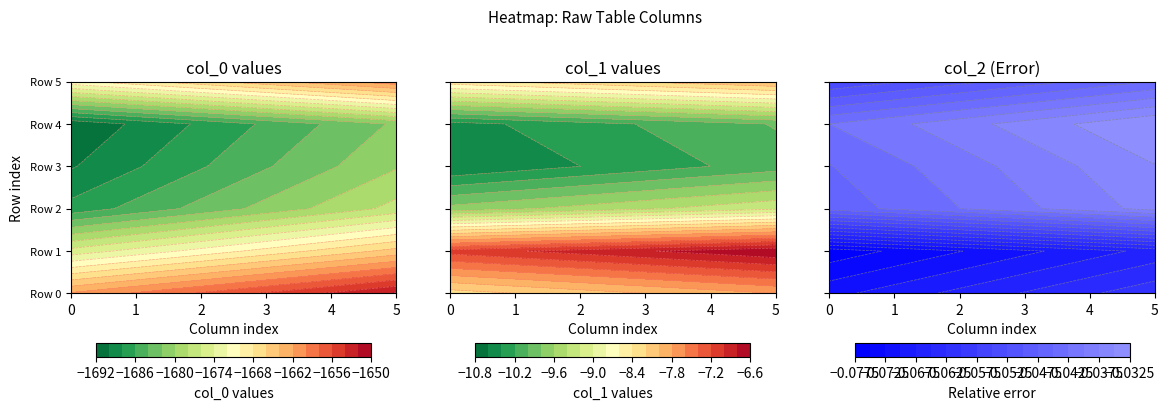

What is the minimum value shown in the chart?

-1691.7